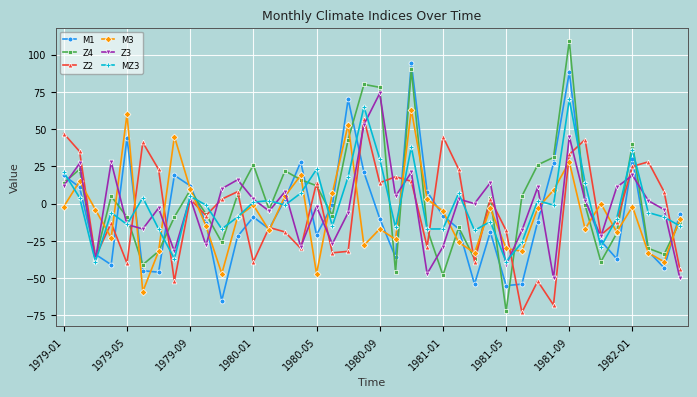

How many data points in M3 are above -5?

19